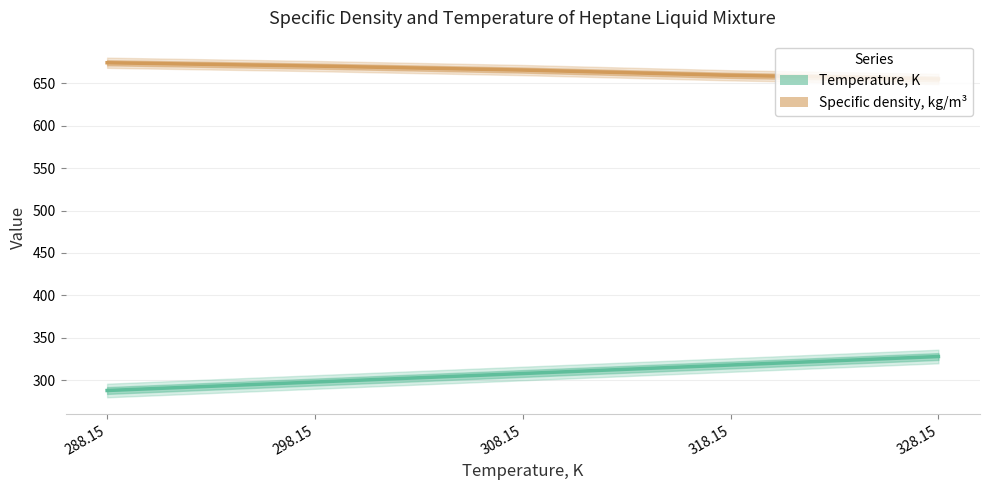

Reading left to right, transcribe all the data shown in this chart.

Temperature, K: 288.15=288.1	298.15=298.1	308.15=308.1	318.15=318.1	328.15=328.1
Specific density, kg/m3: 288.15=673.9	298.15=670.0	308.15=665.3	318.15=659.1	328.15=654.8